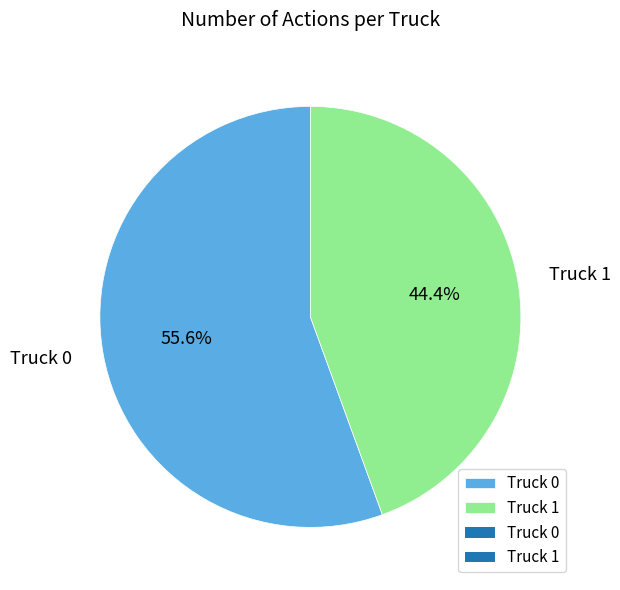

To the nearest percent, what portion does Truck 0 represent?

56%